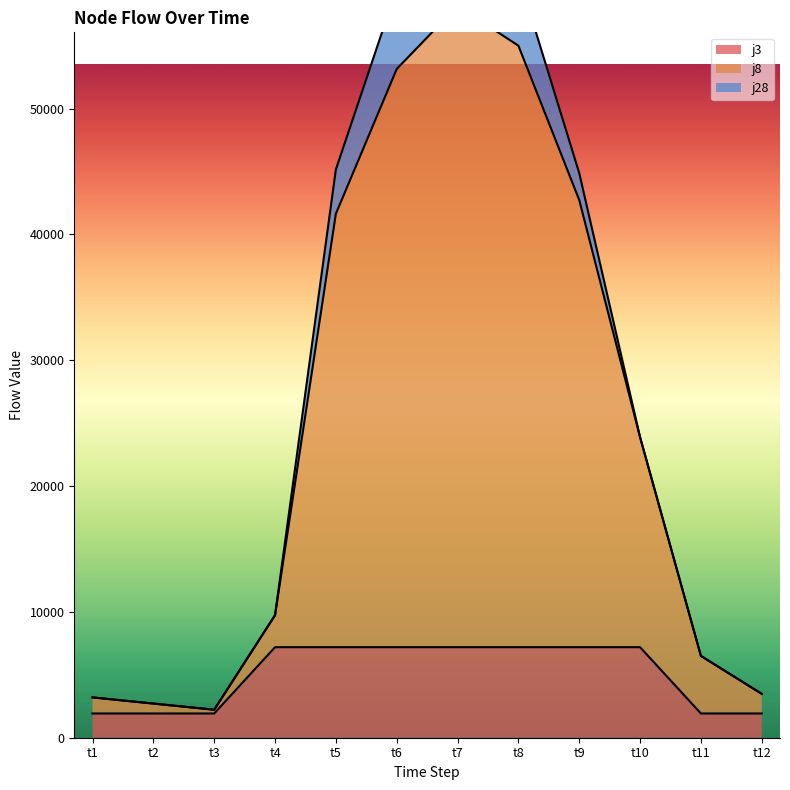

Between t8 and t2, which is larger?

t8